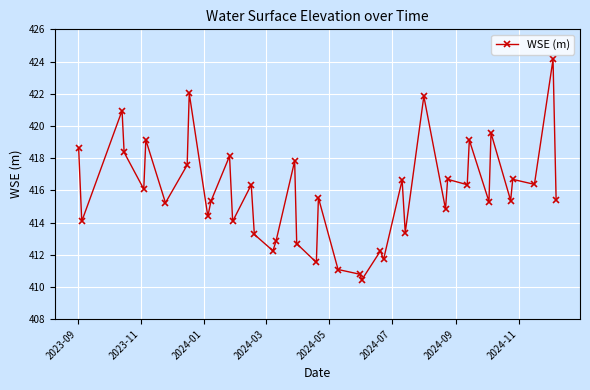

What is the minimum value shown in the chart?

410.4